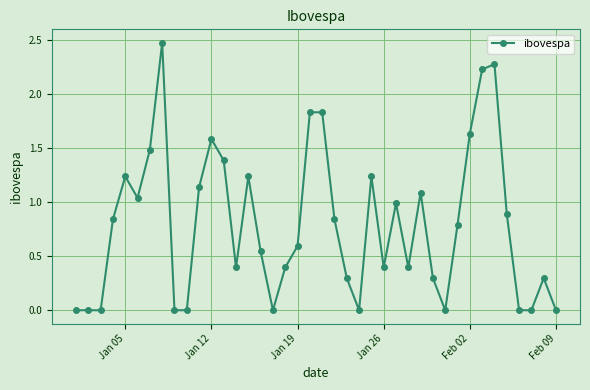

What is the sum of all values?

31.7